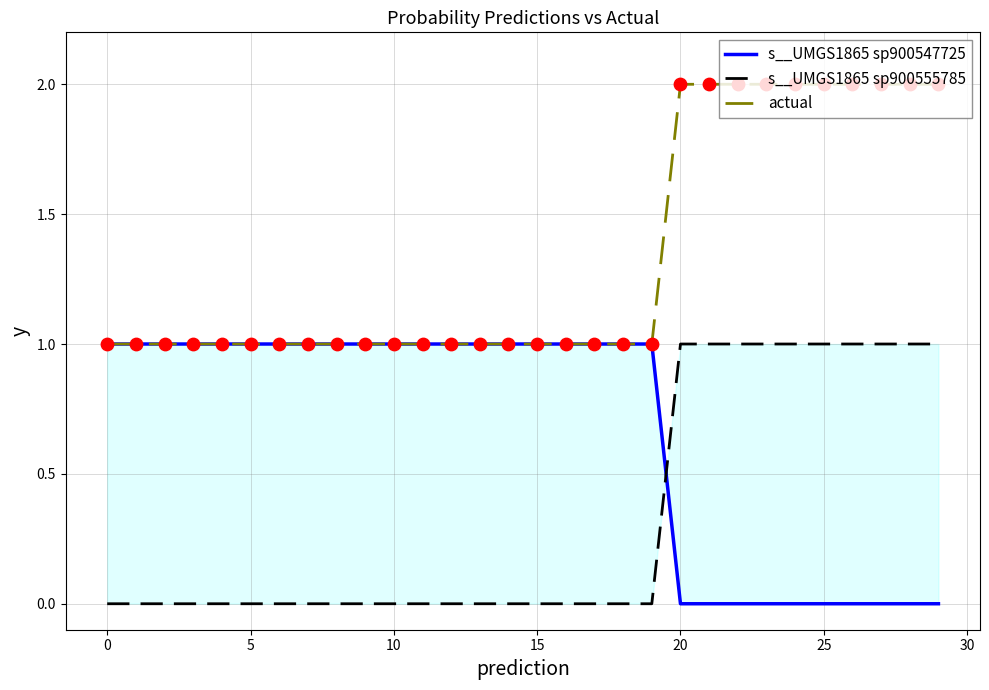

At which category is the sum across all series the highest?

20